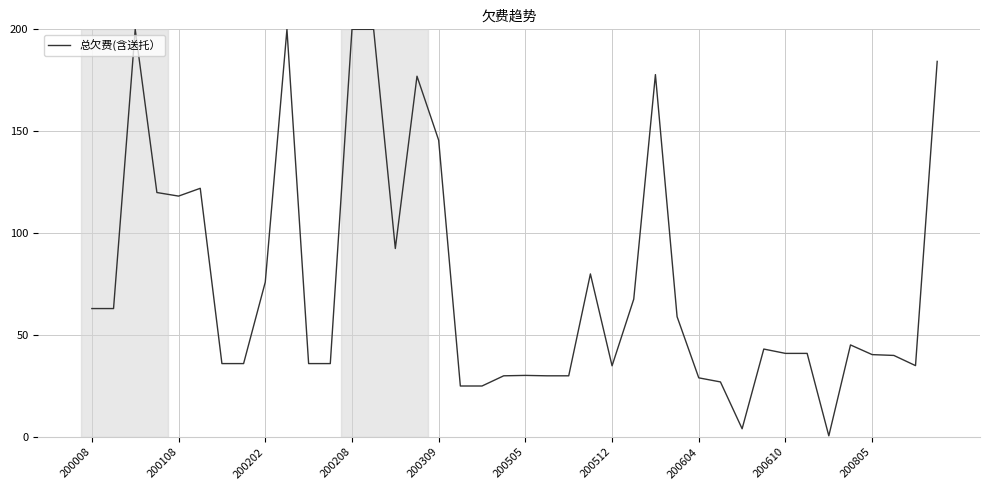

What is the label of the 19th point from the right?

21